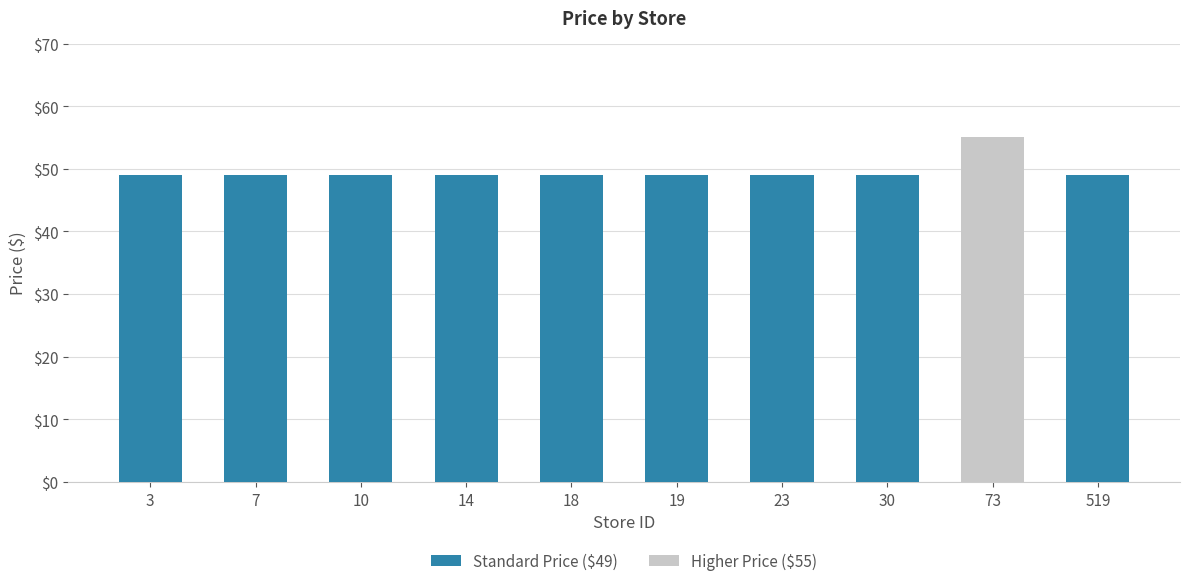

The chart shows a value of 79 at 14. True or false?

False